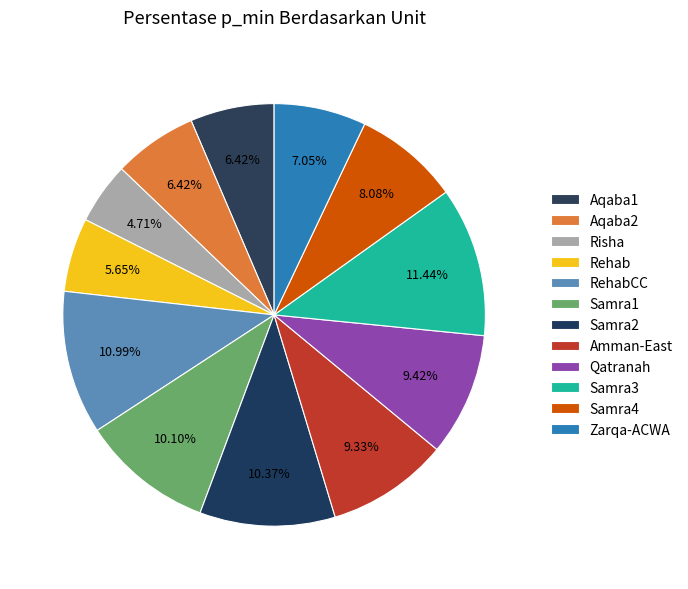

Which slice is the largest?

Samra3